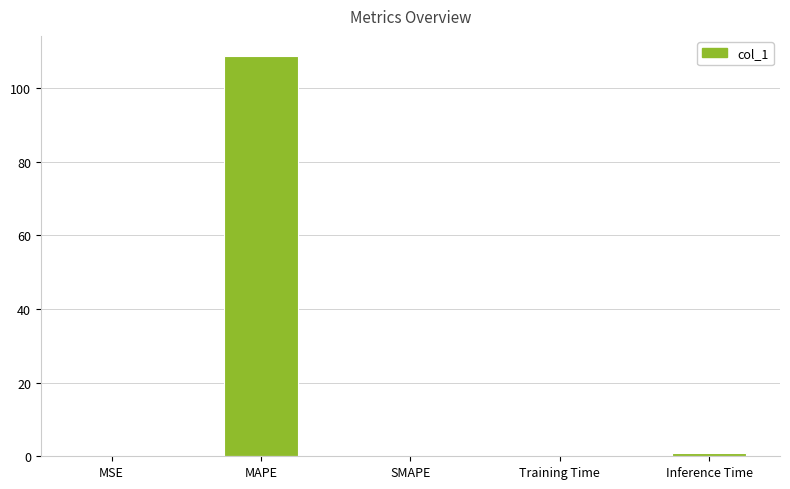

The value at MAPE is 52.5. True or false?

False